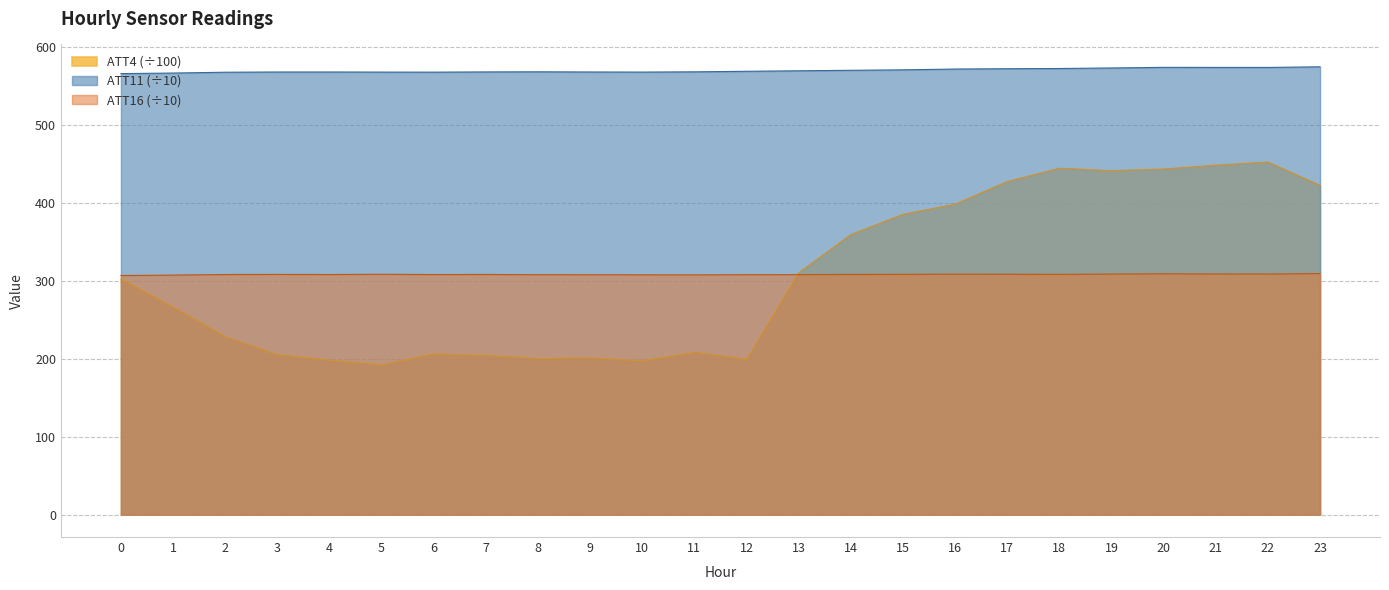

What is the average value of the ATT16 series?

307.9